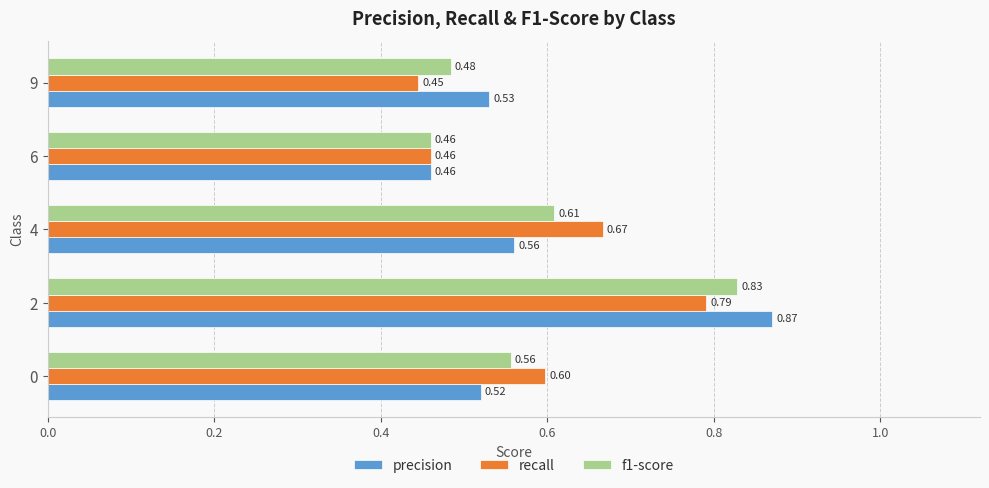

What is the sum of the recall values at 4 and 0?

1.3